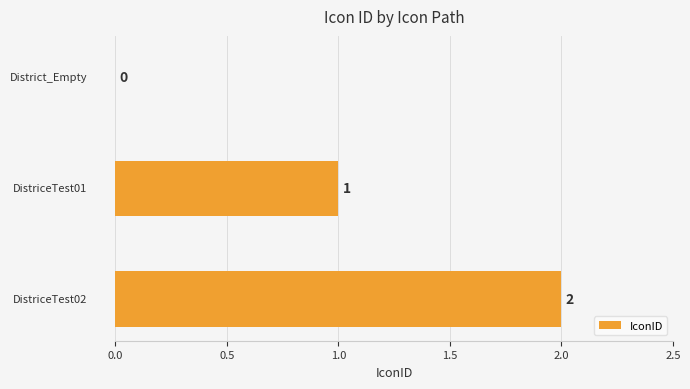

What is the sum of all values?

3